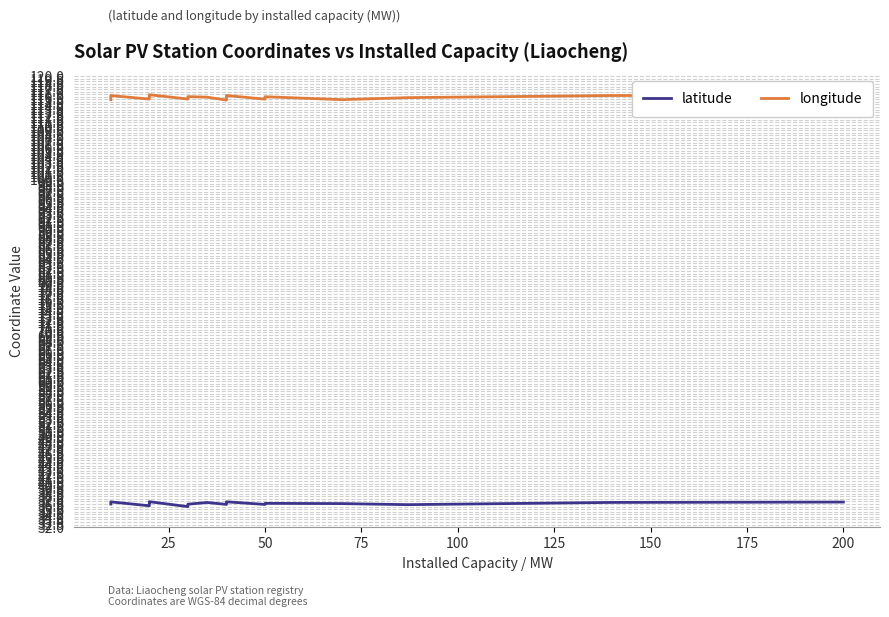

List the series in order of their peak value, highest first.

longitude, latitude